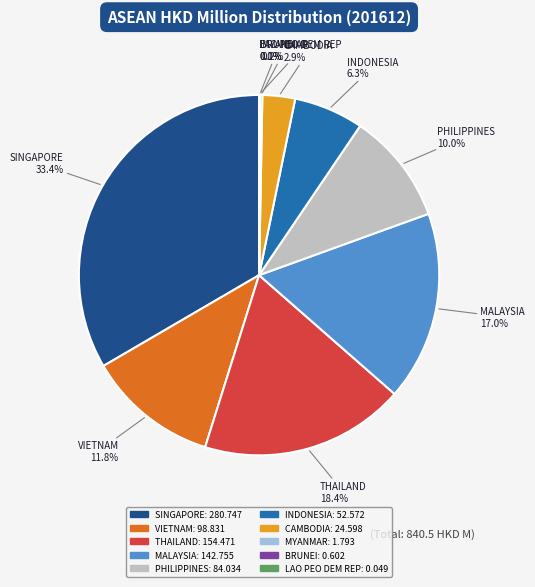

To the nearest percent, what is the average slice percentage?

10%